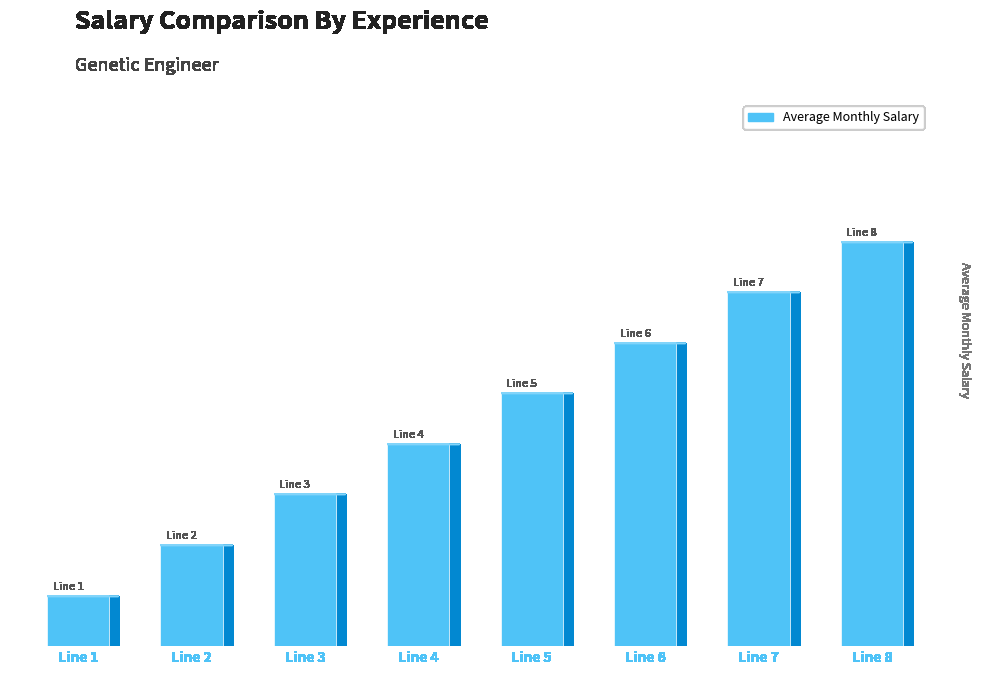

Rank the categories by value from lowest to highest.

Line 1, Line 2, Line 3, Line 4, Line 5, Line 6, Line 7, Line 8